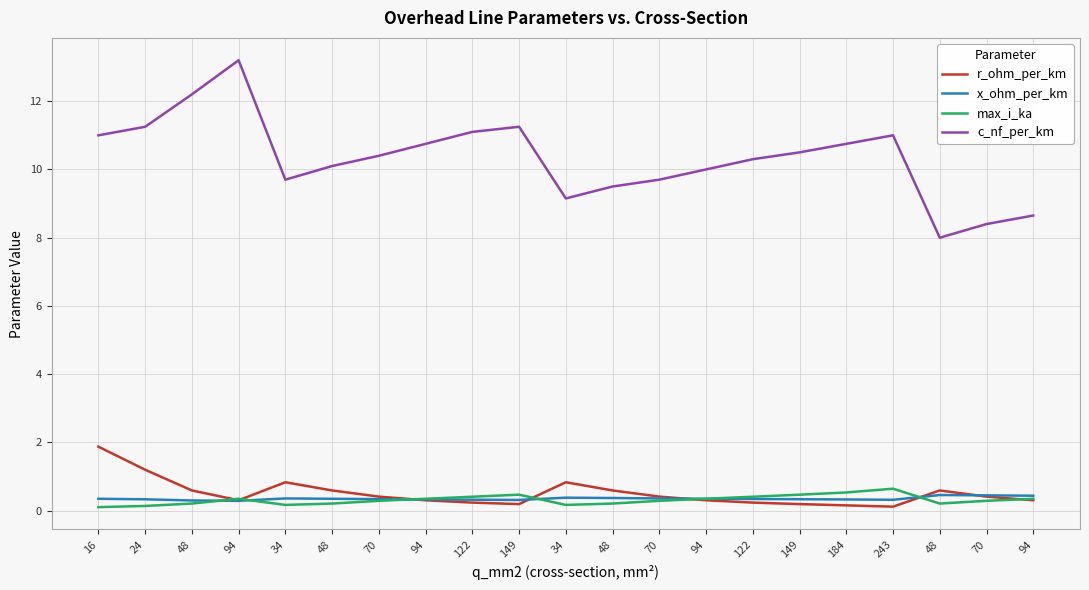

What are all the series names shown in the legend?

r_ohm_per_km, x_ohm_per_km, max_i_ka, c_nf_per_km